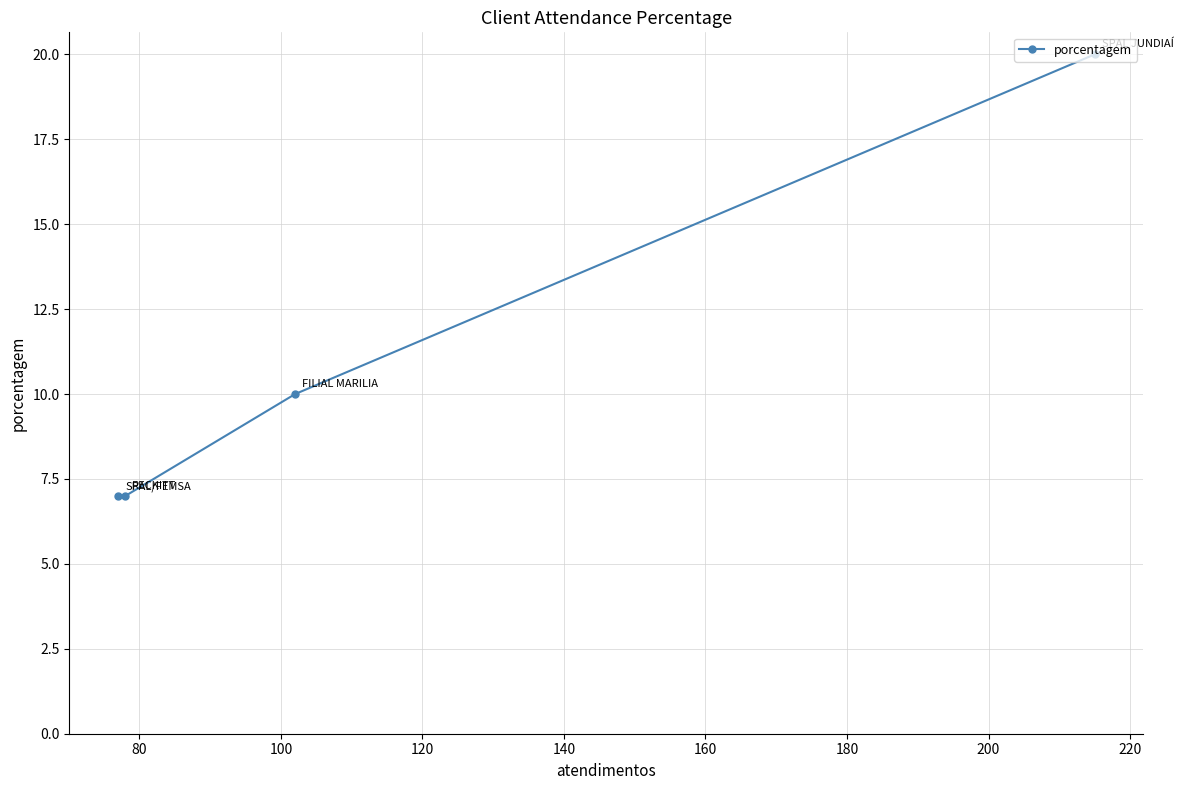

What is the smallest value displayed?

7